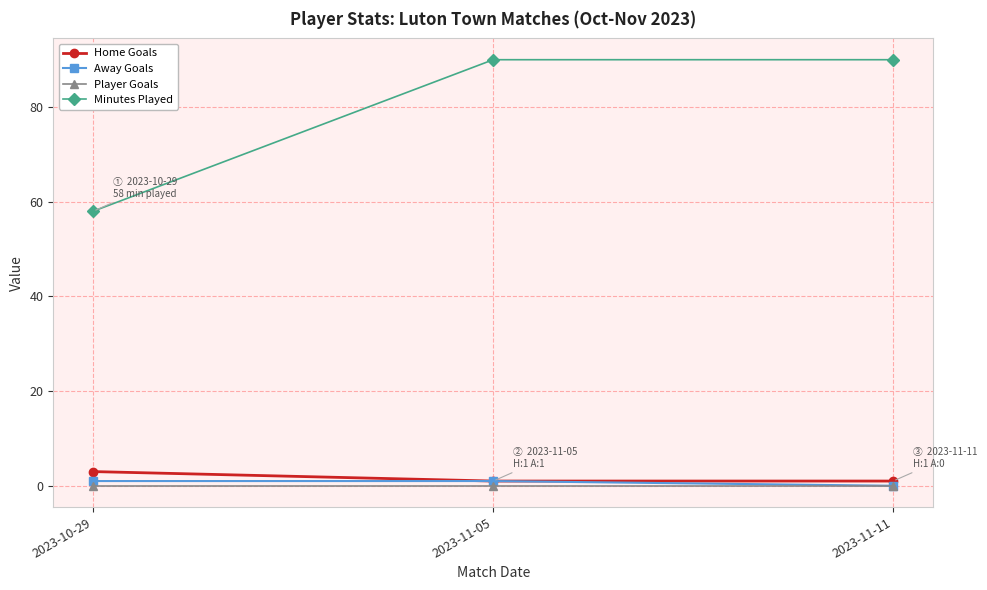

What position from the left is 2023-11-05?

2